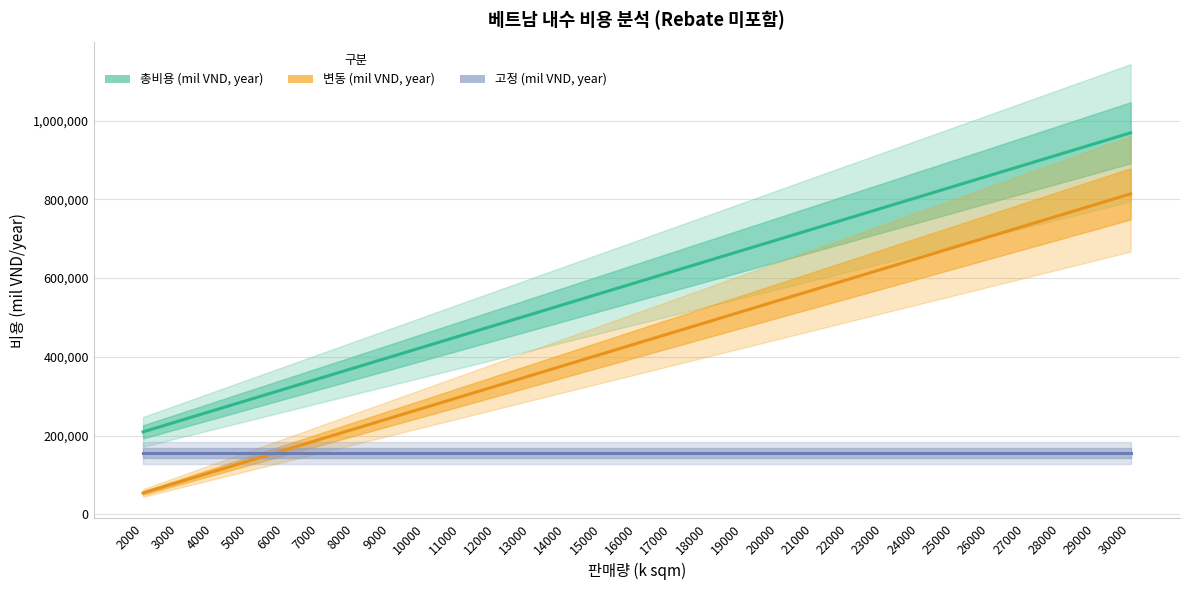

Reading right to left, list all the values displayed in this chart.

총비용 (mil VND, year): 968854.7	941729.1	914603.4	887477.8	860352.1	833226.5	806100.8	778975.2	751849.6	724723.9	697598.3	670472.6	643347.0	616221.3	589095.7	561970.1	534844.4	507718.8	480593.1	453467.5	426341.8	399216.2	372090.5	344964.9	317839.2	290713.6	263588.0	236462.3	209336.7
변동 (mil VND, year): 813769.3	786643.7	759518.0	732392.4	705266.8	678141.1	651015.5	623889.8	596764.2	569638.5	542512.9	515387.2	488261.6	461136.0	434010.3	406884.7	379759.0	352633.4	325507.7	298382.1	271256.4	244130.8	217005.2	189879.5	162753.9	135628.2	108502.6	81376.9	54251.3
고정 (mil VND, year): 155085.4	155085.4	155085.4	155085.4	155085.4	155085.4	155085.4	155085.4	155085.4	155085.4	155085.4	155085.4	155085.4	155085.4	155085.4	155085.4	155085.4	155085.4	155085.4	155085.4	155085.4	155085.4	155085.4	155085.4	155085.4	155085.4	155085.4	155085.4	155085.4